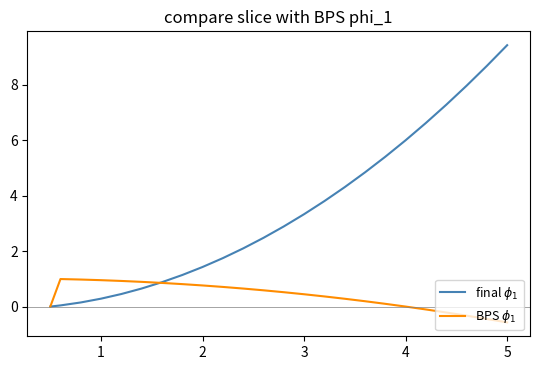

What is the smallest value displayed?

-0.6